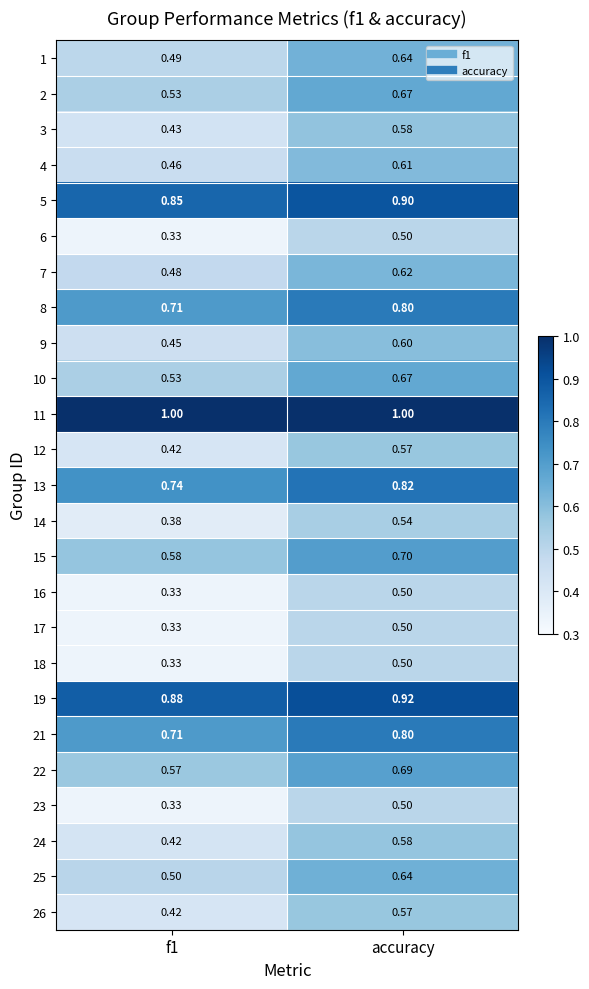

Is the value of 18 at accuracy greater than the value of 23 at f1?

Yes